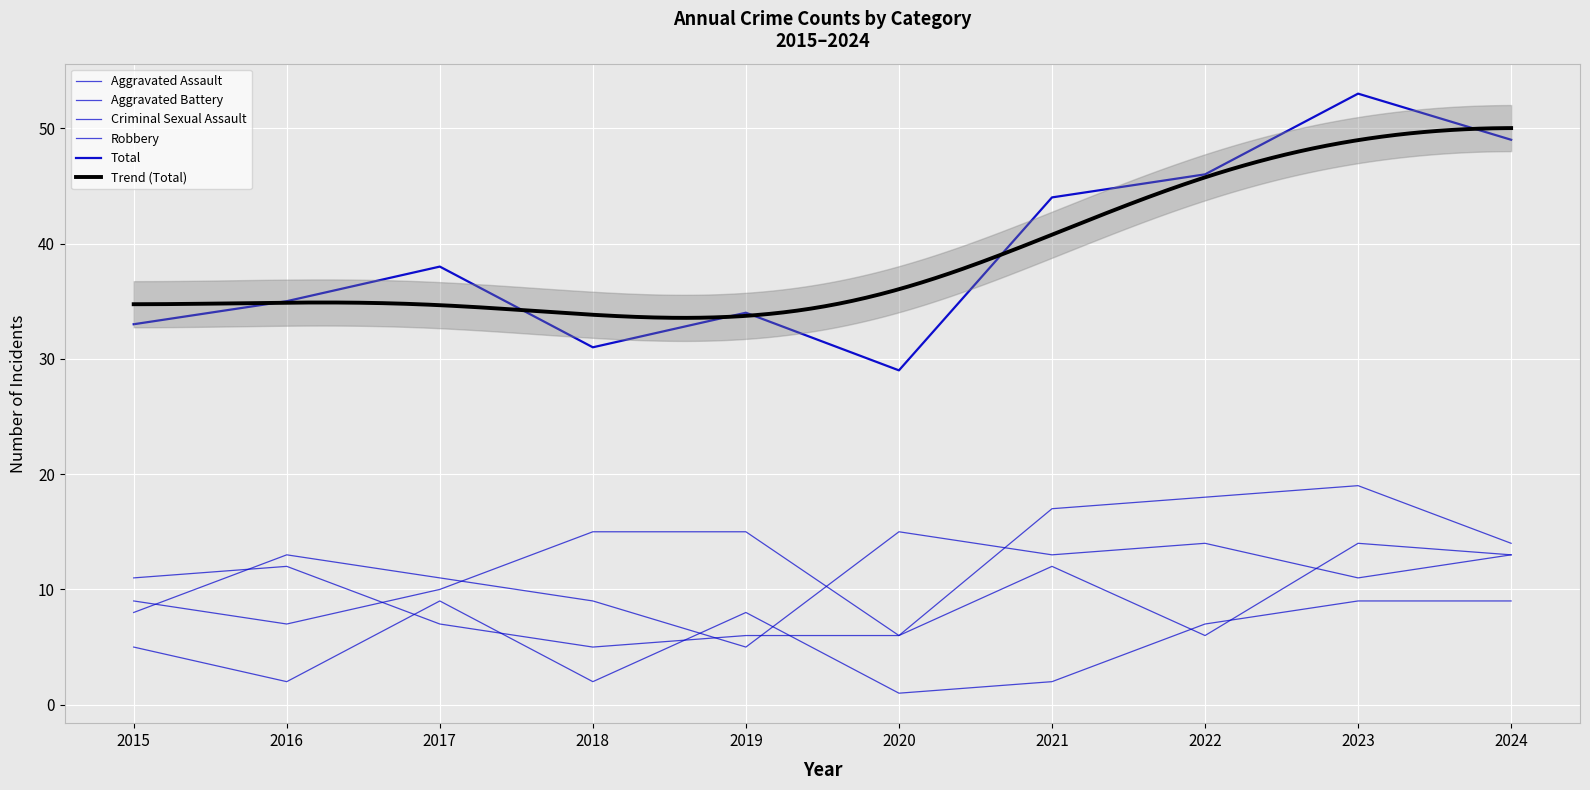

Which series changed the most between 2015 and 2021?

Total